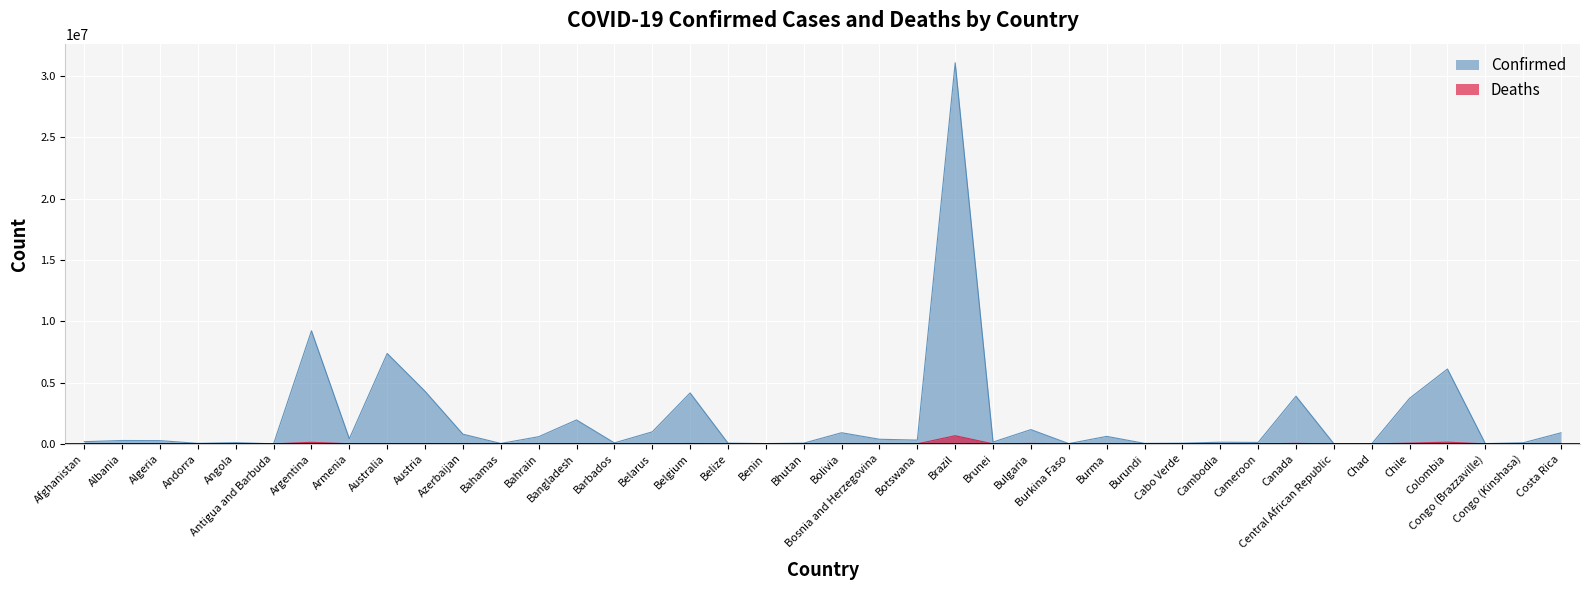

Which category has the lowest value in the Confirmed series?

Chad